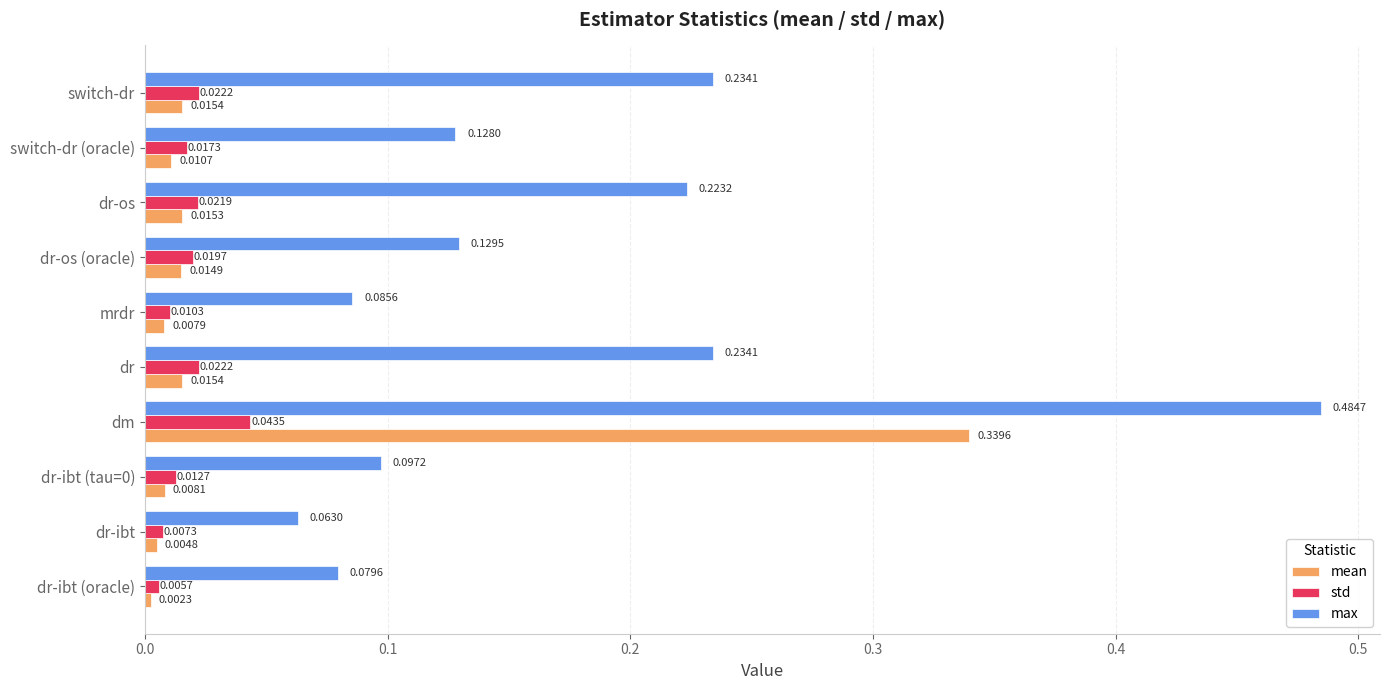

At which category is the sum across all series the highest?

dm